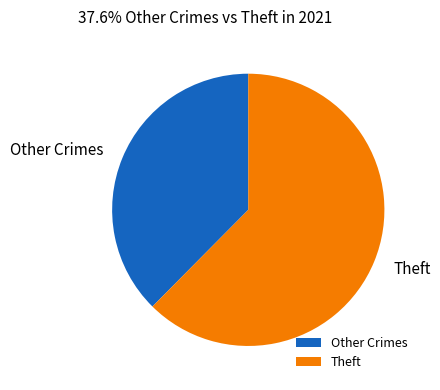

Approximately how many times larger is the value at Other Crimes compared to Theft?

0.6